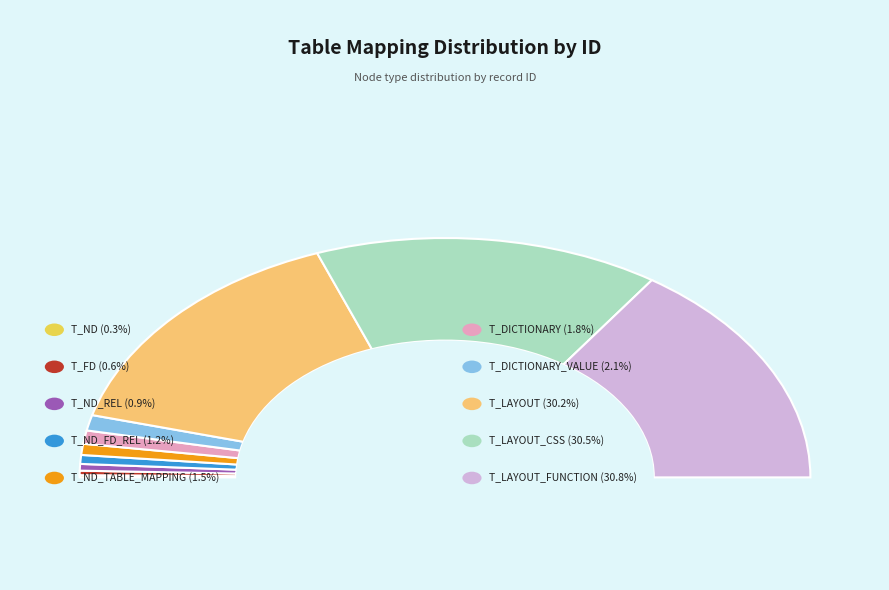

How much of the chart is everything except T_ND_REL?

99.1%